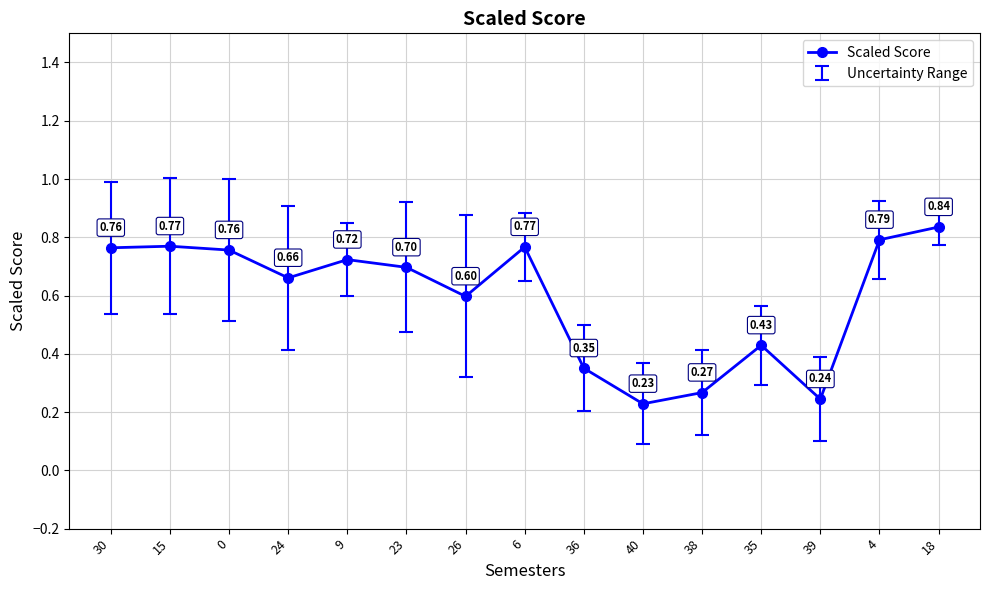

What is the difference between the maximum and minimum values?

0.6